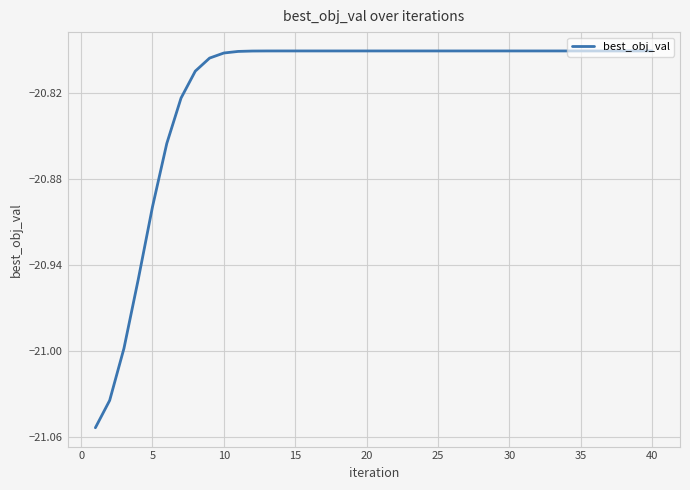

Does the chart have visible grid lines?

Yes